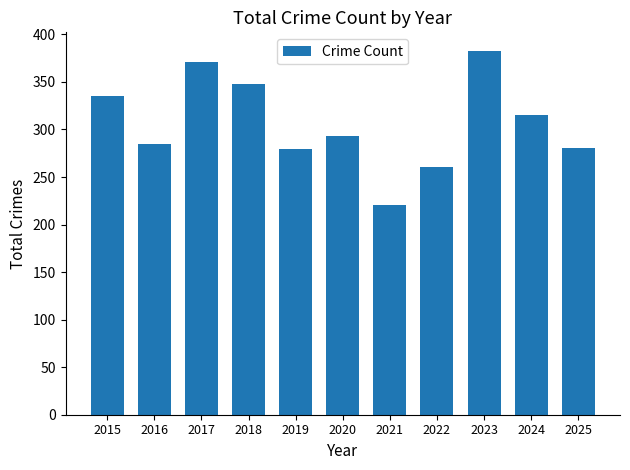

Between 2022 and 2021, which is larger?

2022